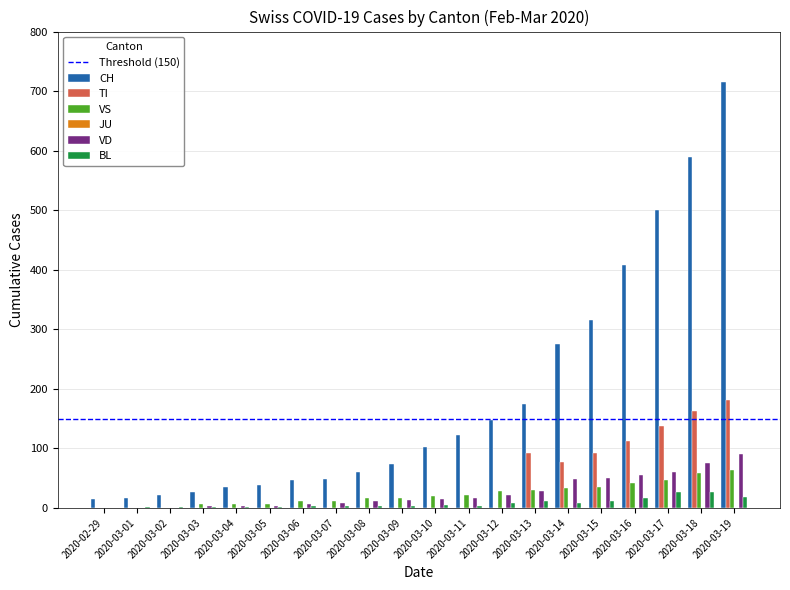

The value of CH at 2020-03-12 is 147. True or false?

True